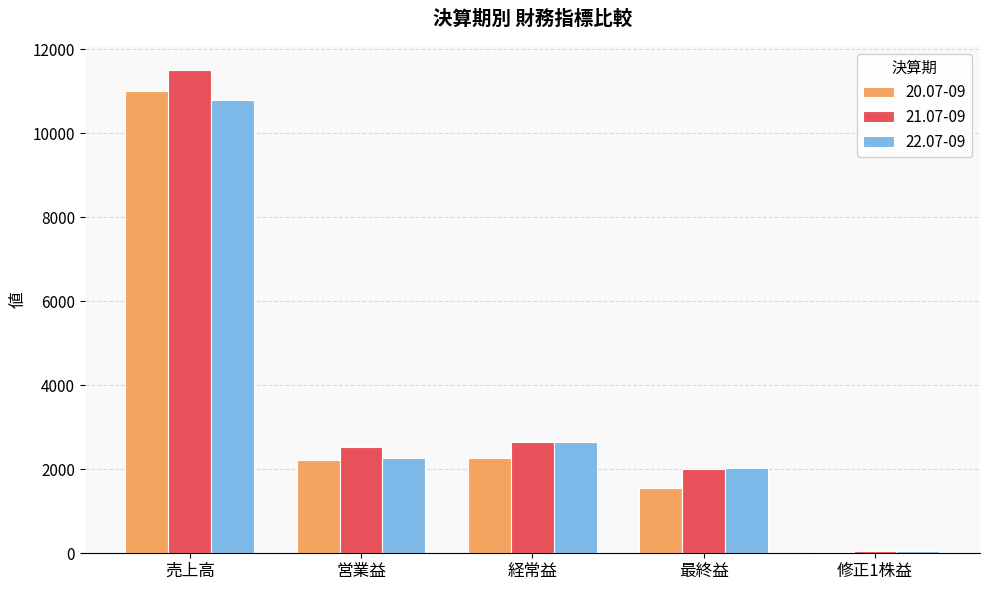

At which label does 22.07-09 reach its peak?

売上高